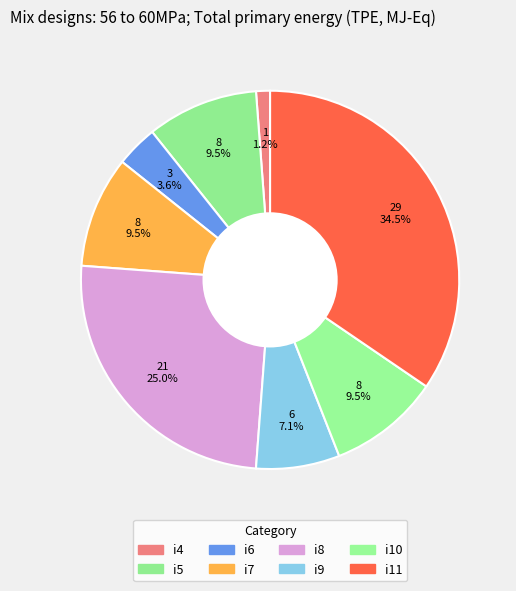

Rank the categories by value from lowest to highest.

i4, i6, i9, i5, i7, i10, i8, i11